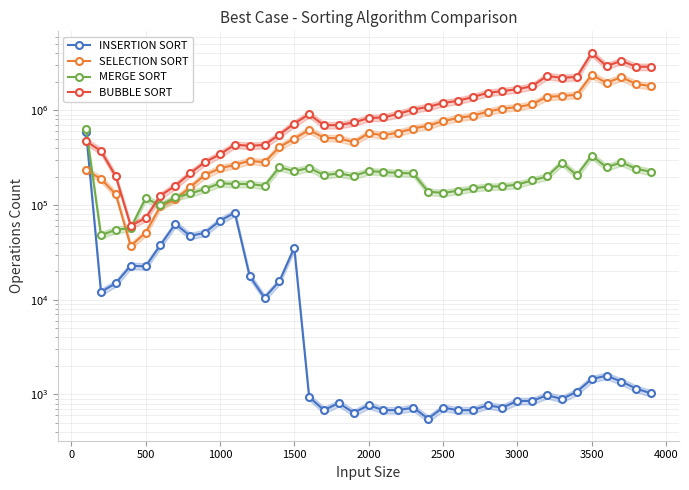

How many data points in BUBBLE SORT are less than 841812?

19